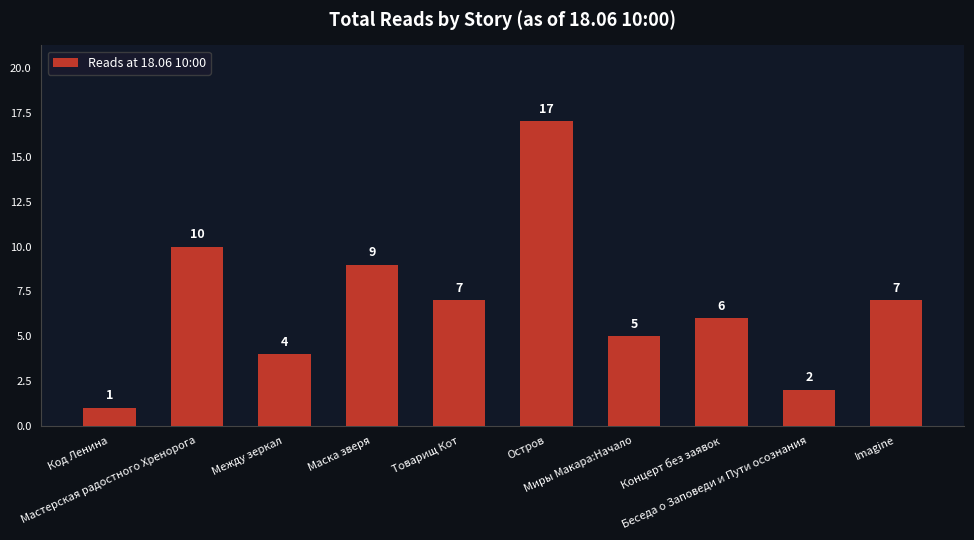

At which label is the value closest to 9?

Маска зверя